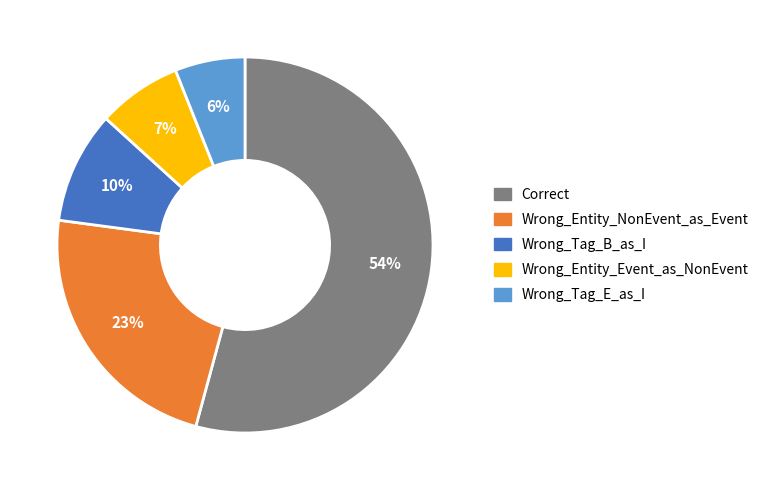

The Correct slice represents 54% of the pie. True or false?

True